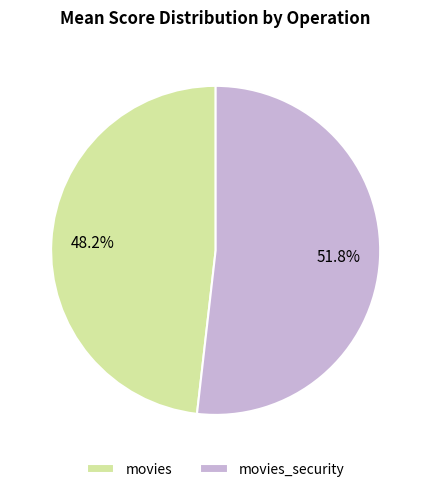

Which slice is the smallest?

movies